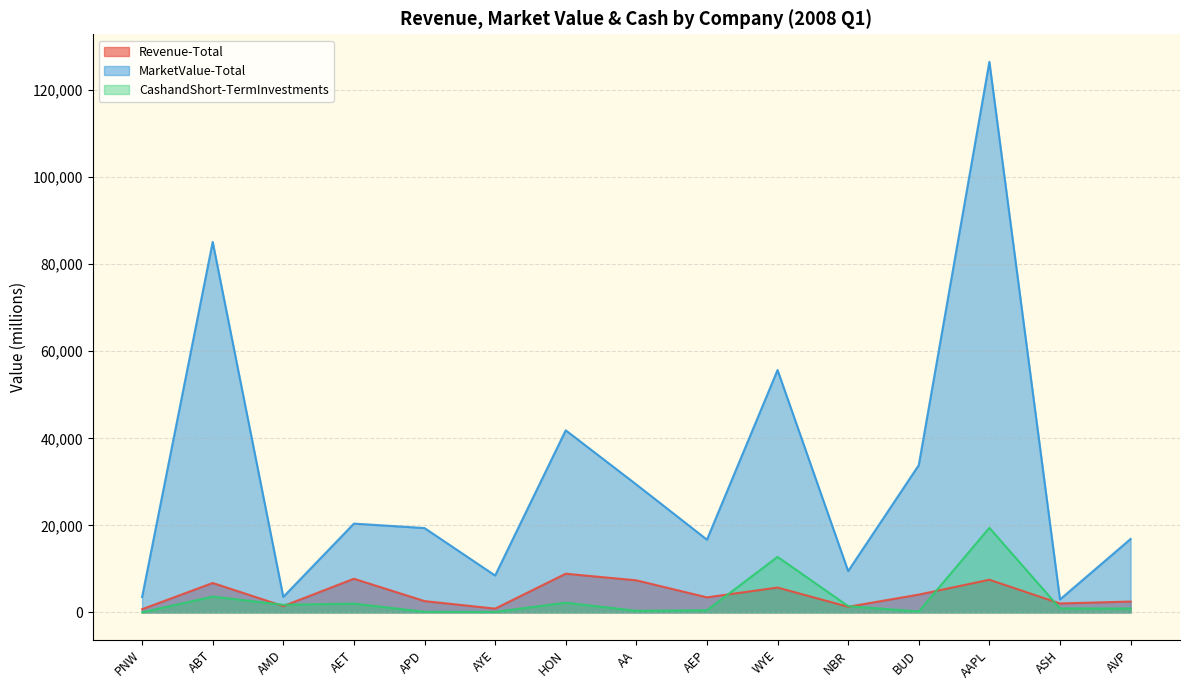

Count the number of categories in the chart.

15